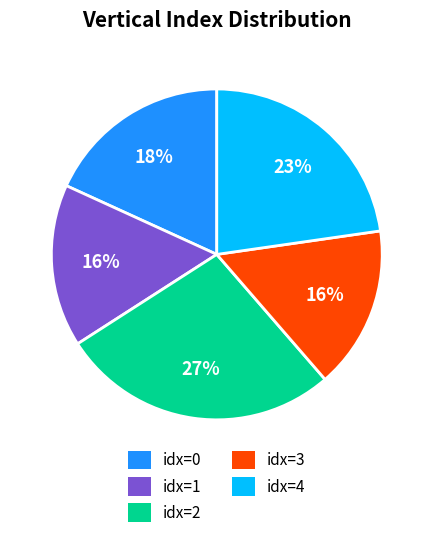

Is there any slice that represents more than half of the pie?

No